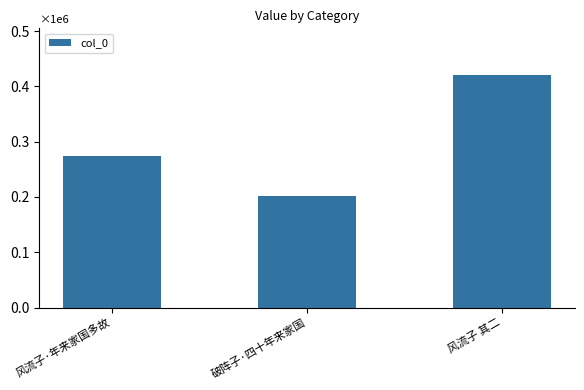

Which label corresponds to the smallest value in the chart?

破阵子·四十年来家国